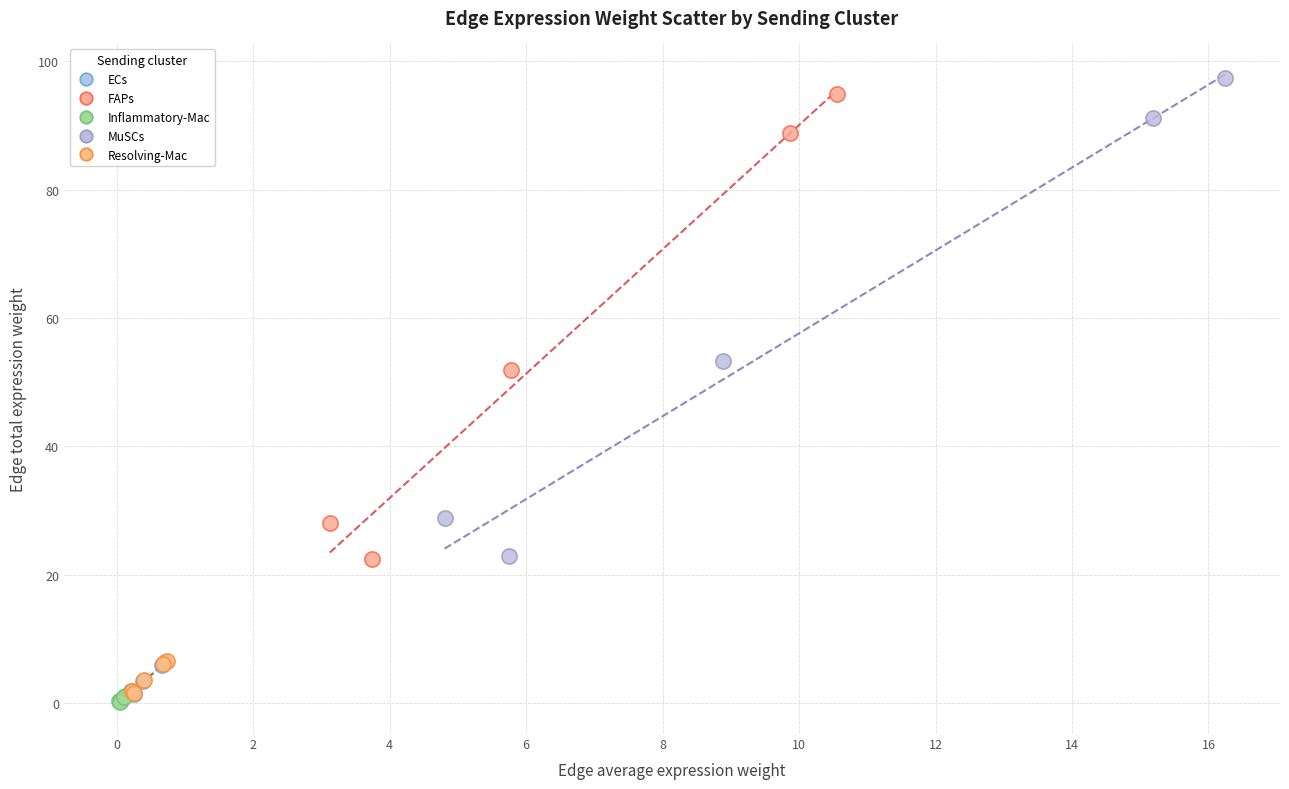

Which series contains the highest Y value?

MuSCs